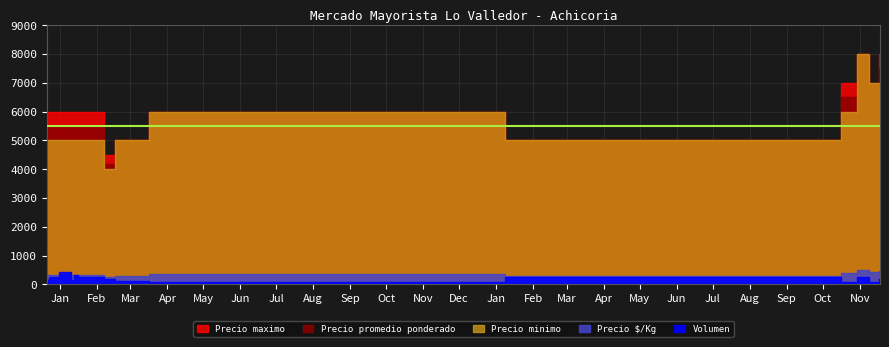

True or false: Volumen and Precio maximo cross at least once.

False